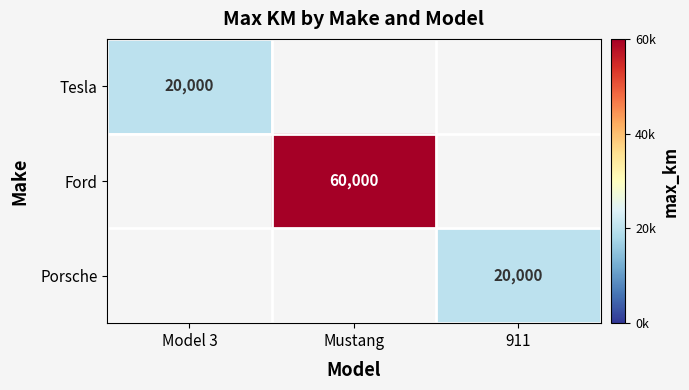

How many distinct data groups are displayed?

3